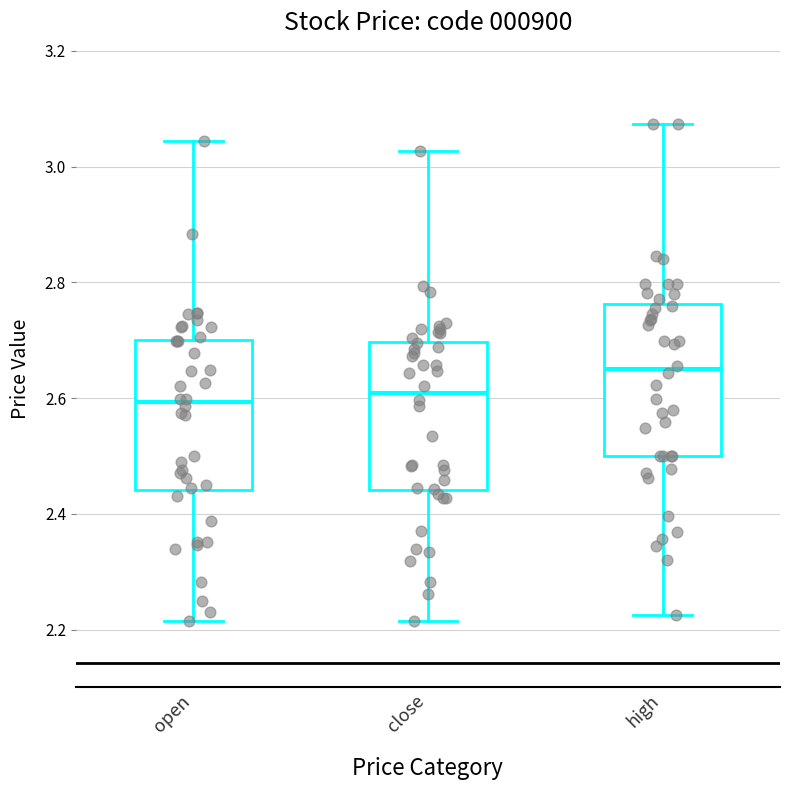

Where does the median line of the box for high sit on the y-axis? The values are not printed on the chart, so give them approximately, as read against the axis.

2.64